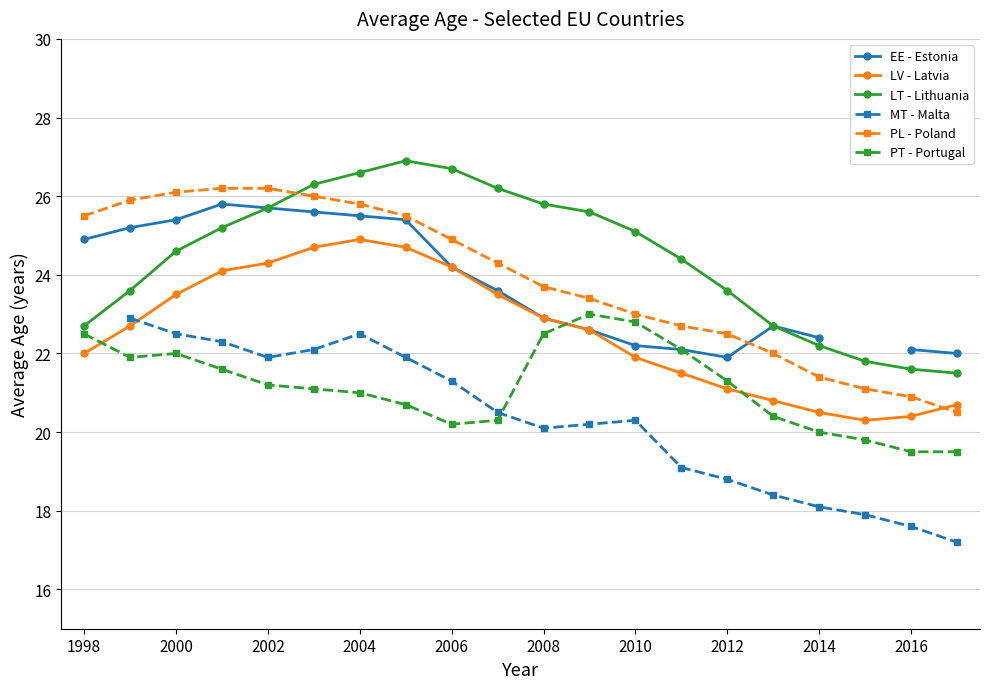

What value does the PT - Portugal series have at 2012?

21.3